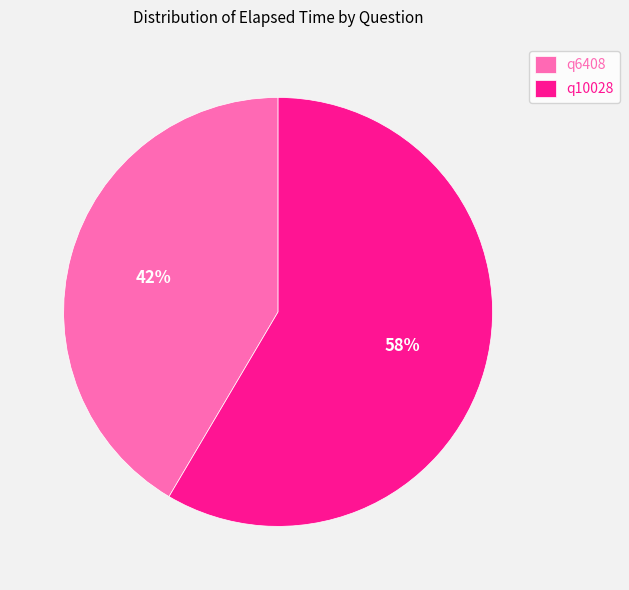

Which slice represents more than half of the pie?

q10028